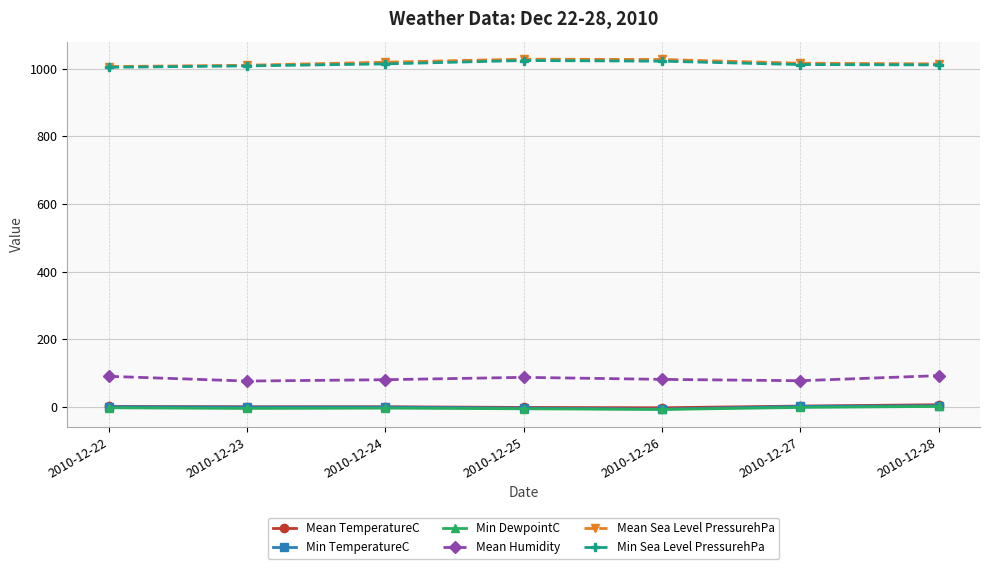

What is the difference between the maximum and minimum values in the Mean Humidity series?

16